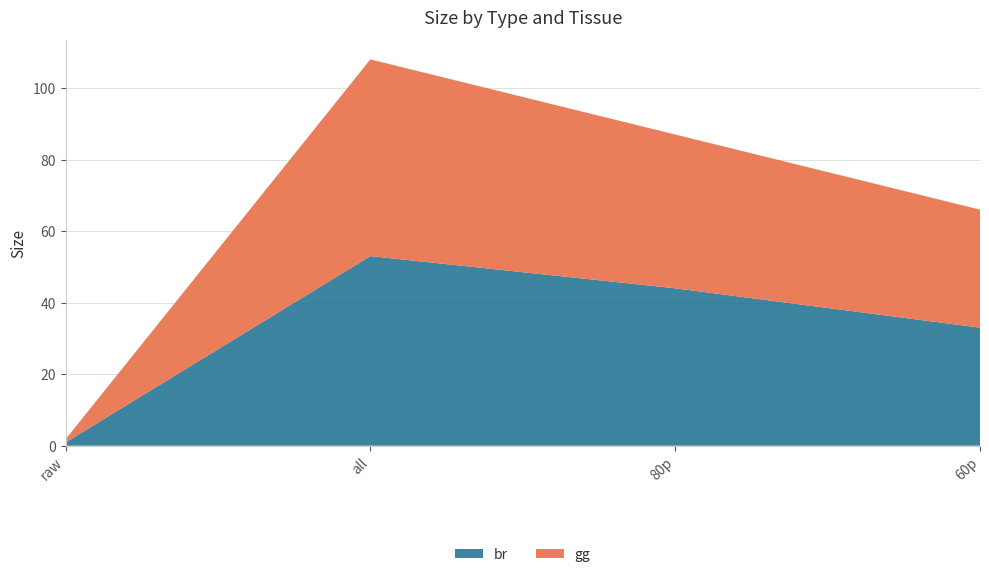

Reading right to left, extract all data points from this chart.

br: 60p=33.0	80p=44.0	all=53.0	raw=0.9
gg: 60p=33.0	80p=43.0	all=55.0	raw=0.9